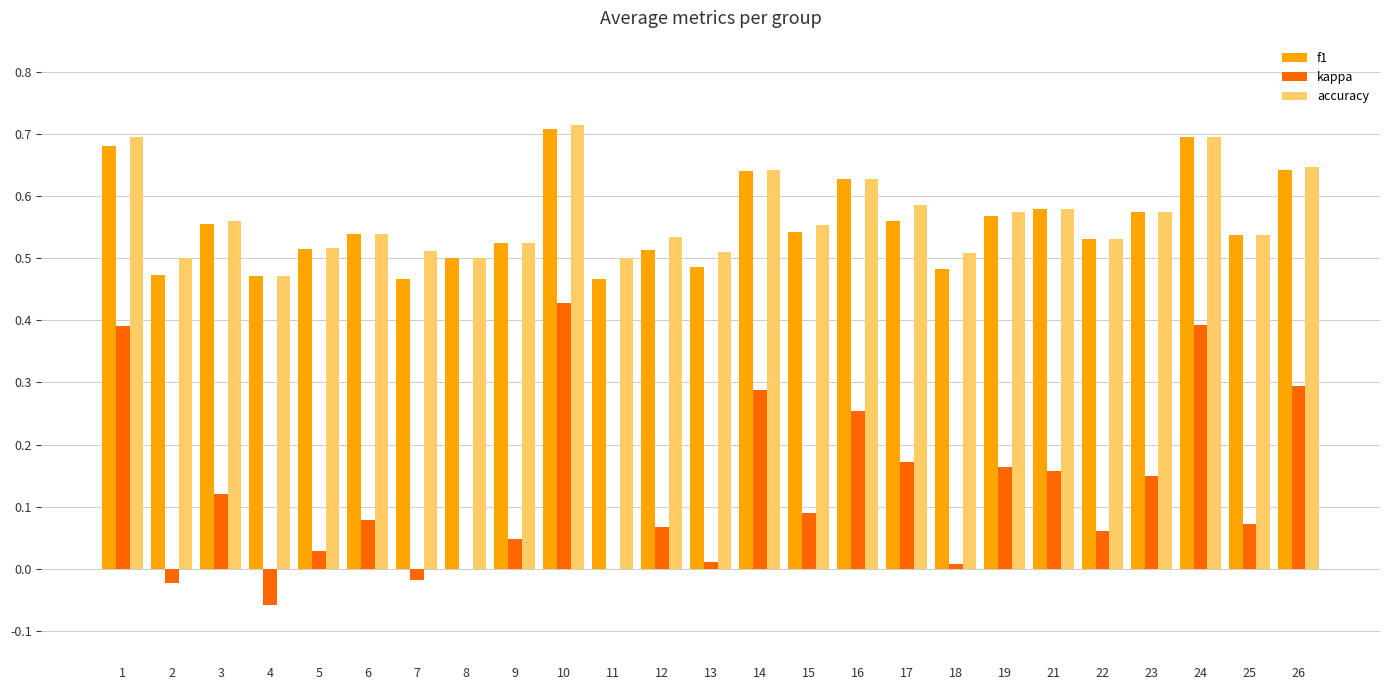

What is the sum of the accuracy values at 8 and 6?

1.0